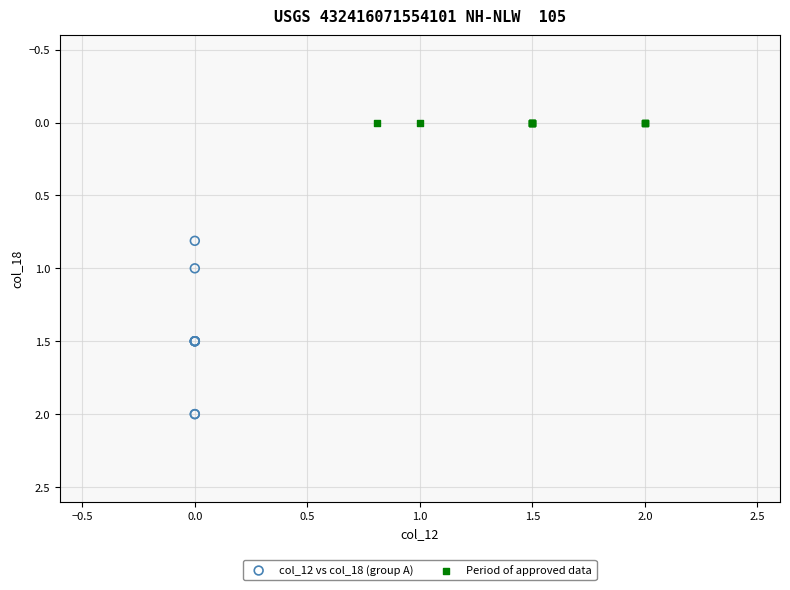

Which series reaches the maximum Y coordinate?

col_12 vs col_18 (group A)